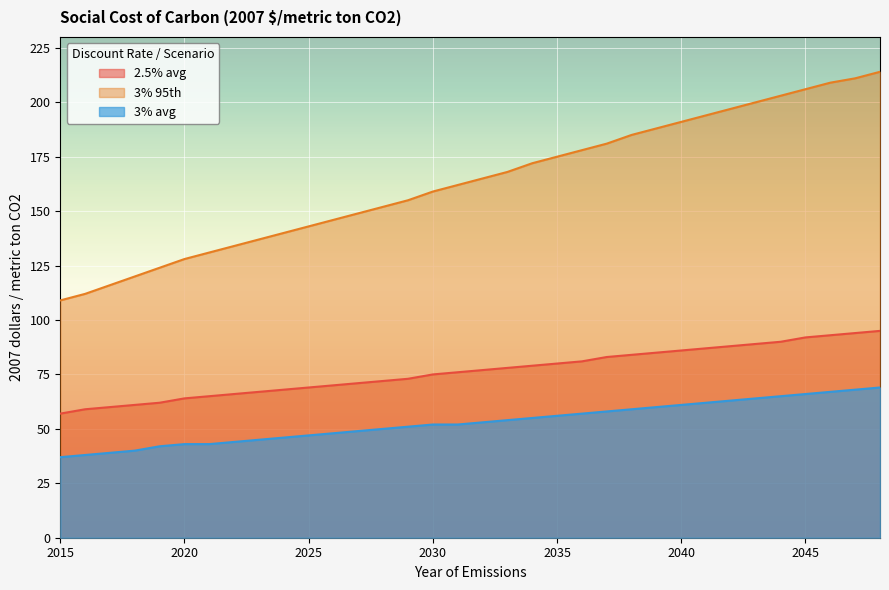

Which has a higher value, 2024 or 2045?

2045